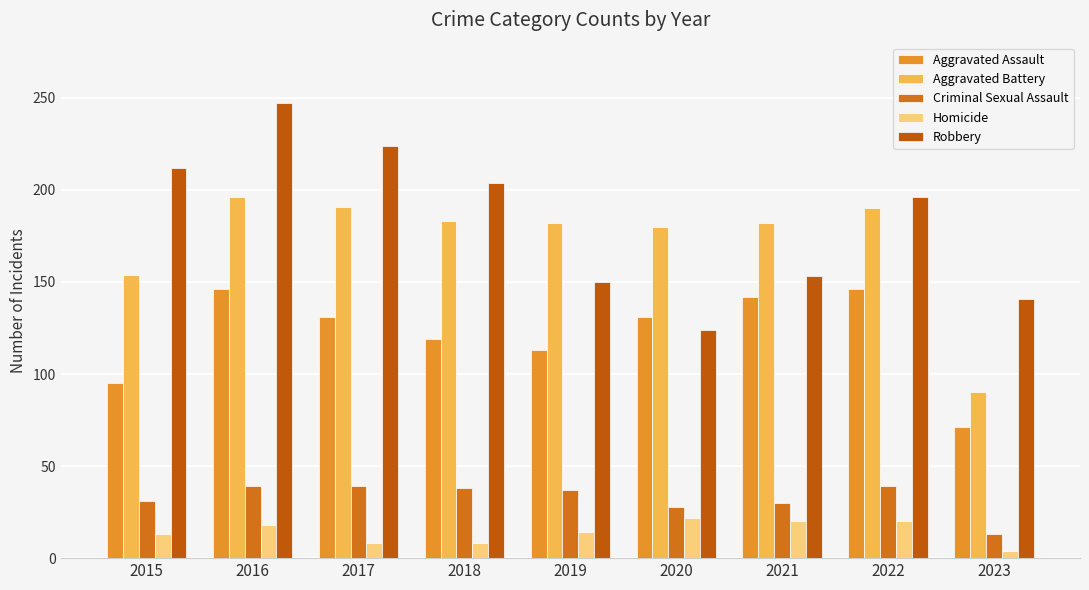

Which label corresponds to the smallest value in the chart?

2023